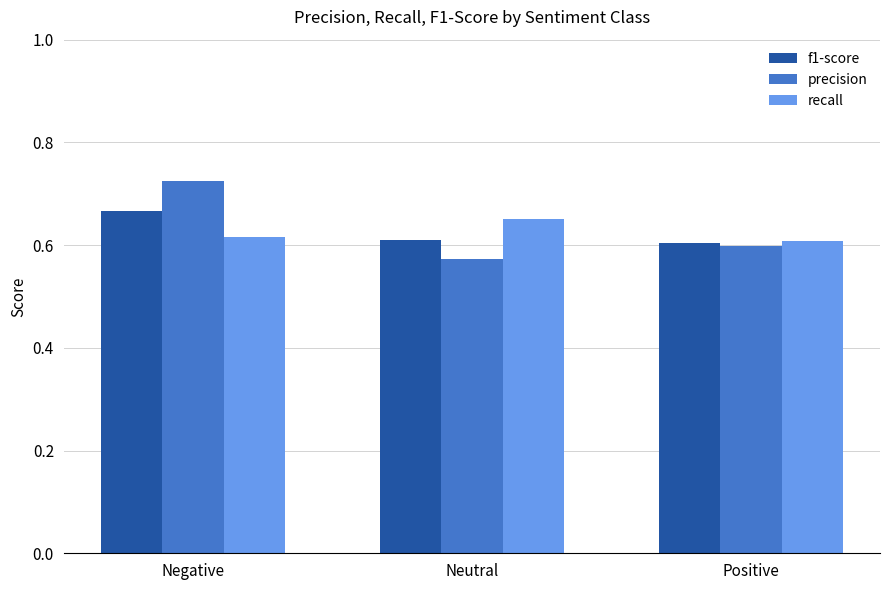

What is the label of the 1st bar from the right?

Positive